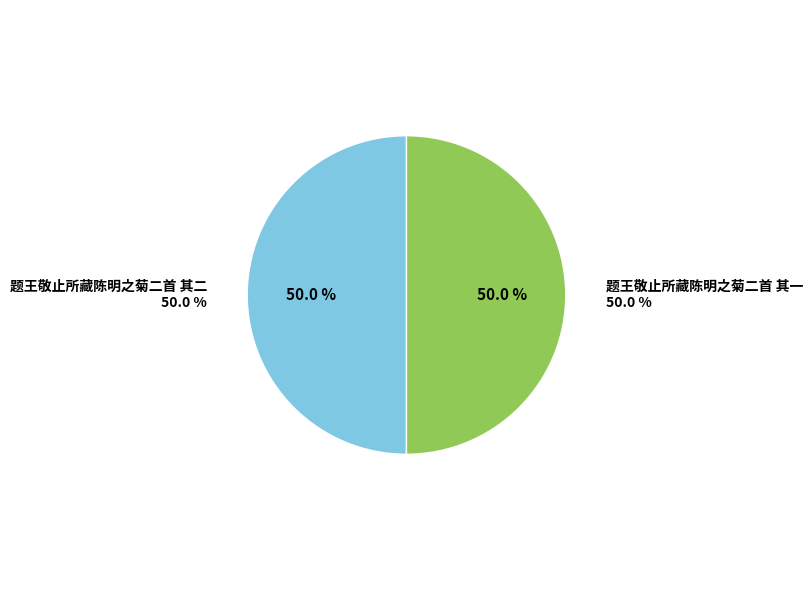

What percentage is the 题王敬止所藏陈明之菊二首 其一 slice, to the nearest percent?

50%